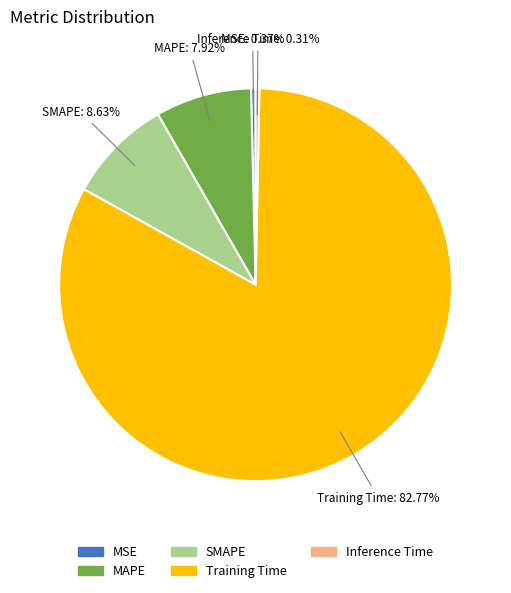

To the nearest percent, what percentage of the pie is MAPE?

8%